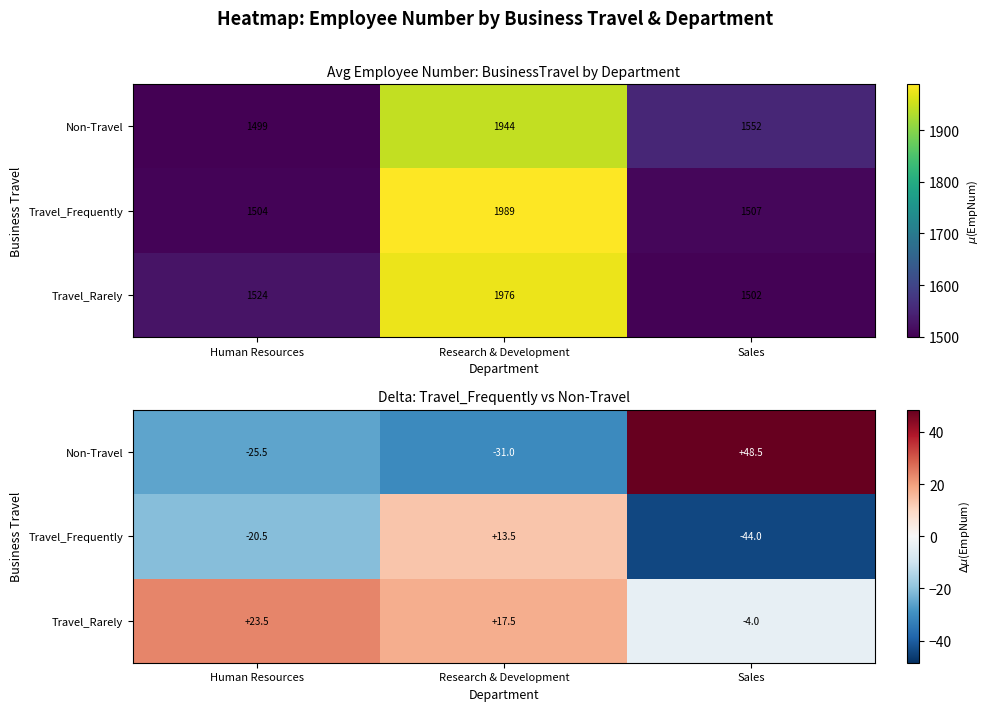

Which has a higher value, Human Resources or Sales?

Sales